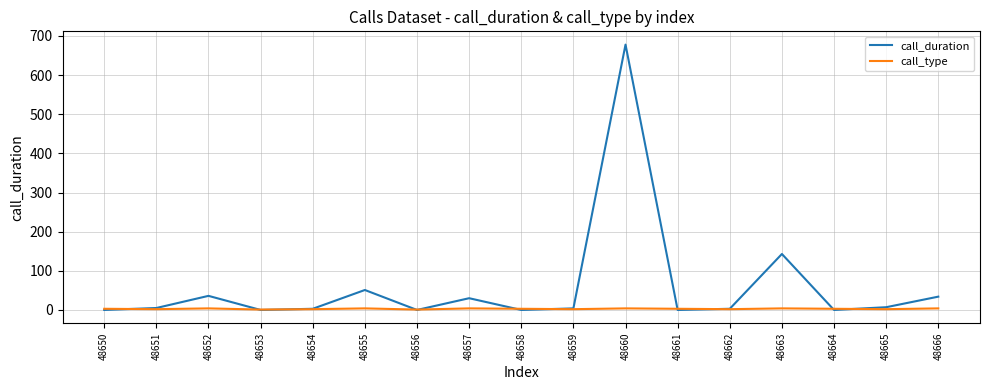

After their last crossing, which series has the higher values: call_type or call_duration?

call_duration